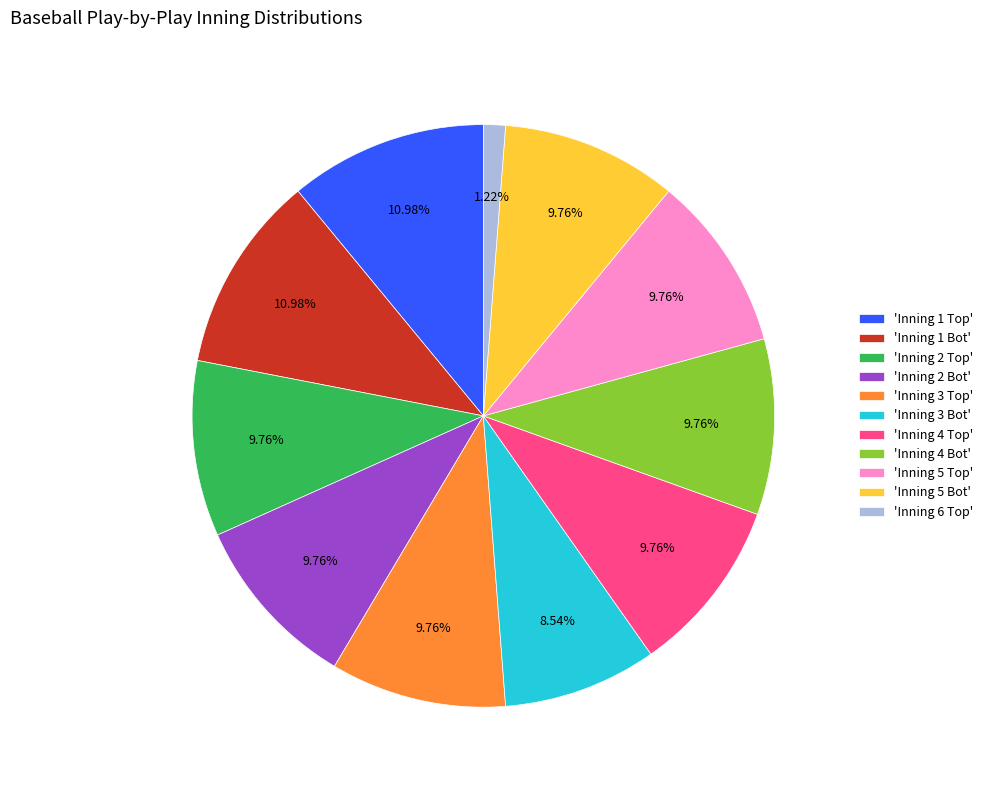

Which category has the smallest portion of the pie?

'Inning 6 Top'